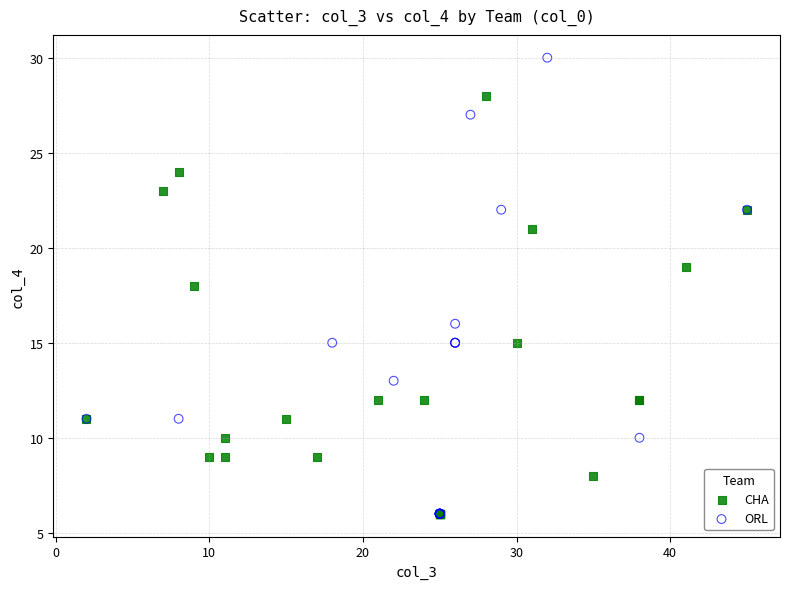

Which series contains the highest Y value?

ORL